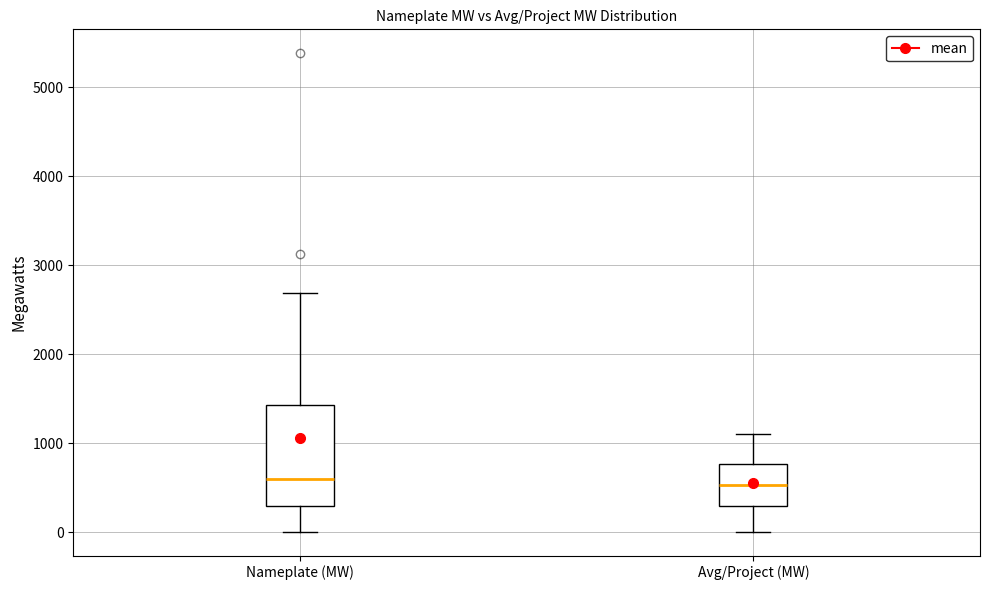

Reading left to right, read every box against the y-axis: the position of its median line, the range the box covers, and the ends of its whiskers. The values are not printed on the chart, so give them approximately, as read against the axis.

Nameplate (MW): median 600, box 300 to 1400, whiskers 0 to 2700
Avg/Project (MW): median 500, box 300 to 800, whiskers 0 to 1100